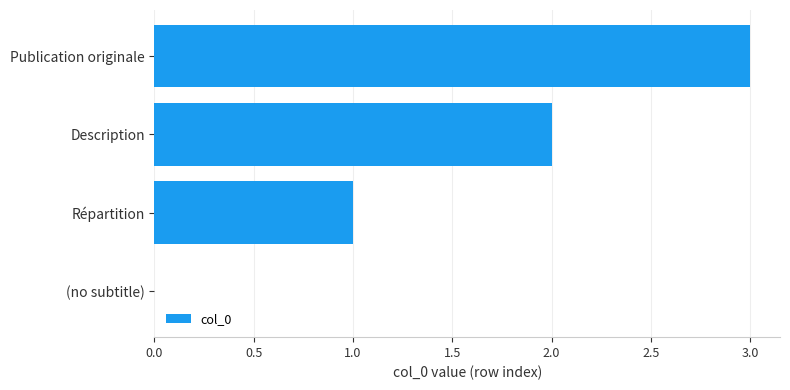

What is the sum of all values?

6